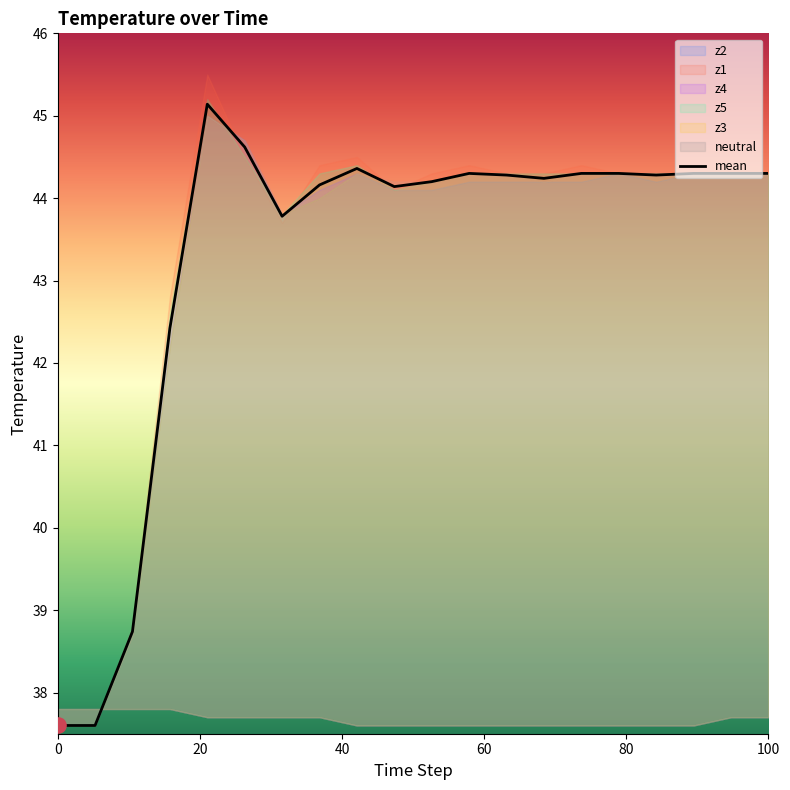

What is the lowest value of the mean series?

37.6